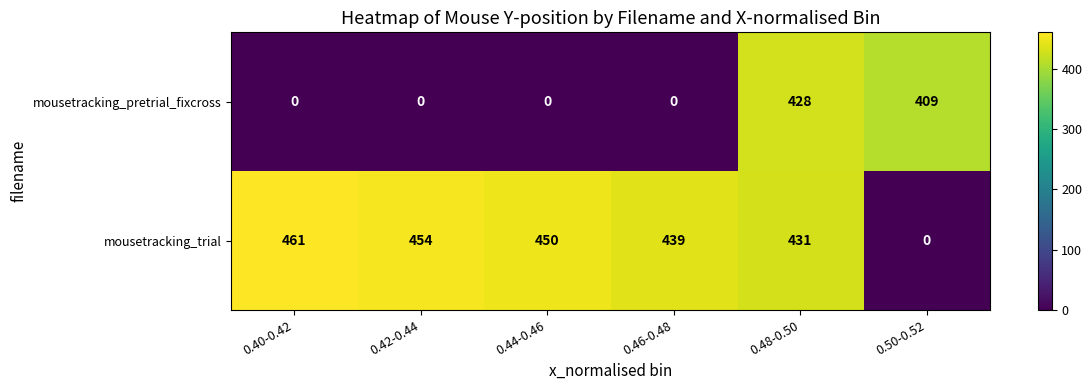

What is the sum of the mousetracking_trial values at 0.48-0.50 and 0.40-0.42?

892